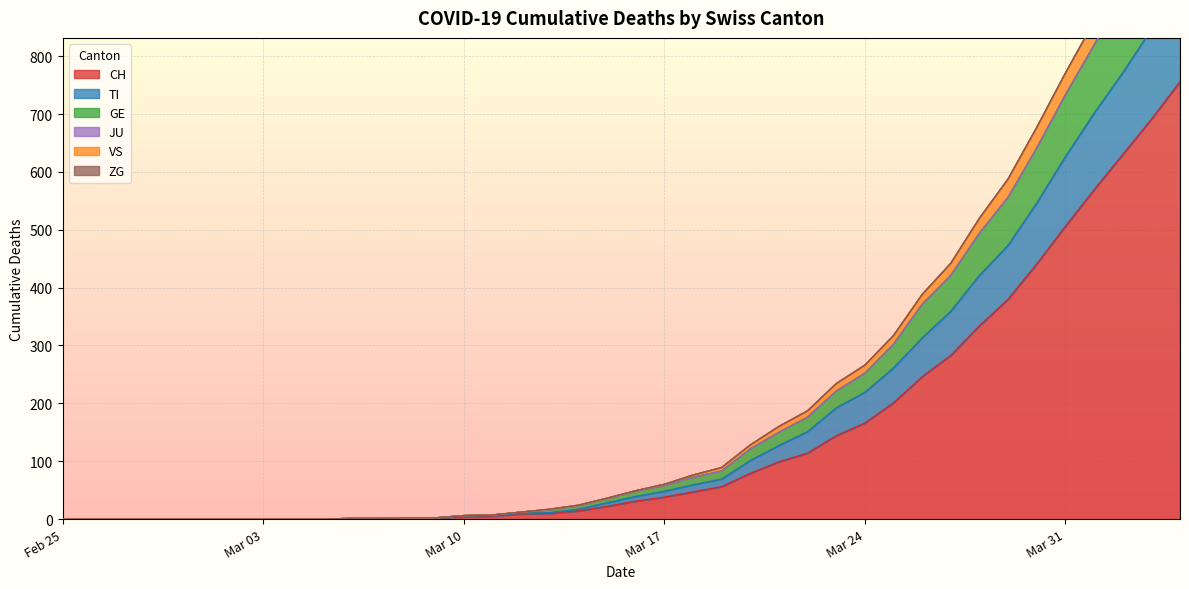

What is the maximum value shown in the chart?

1140